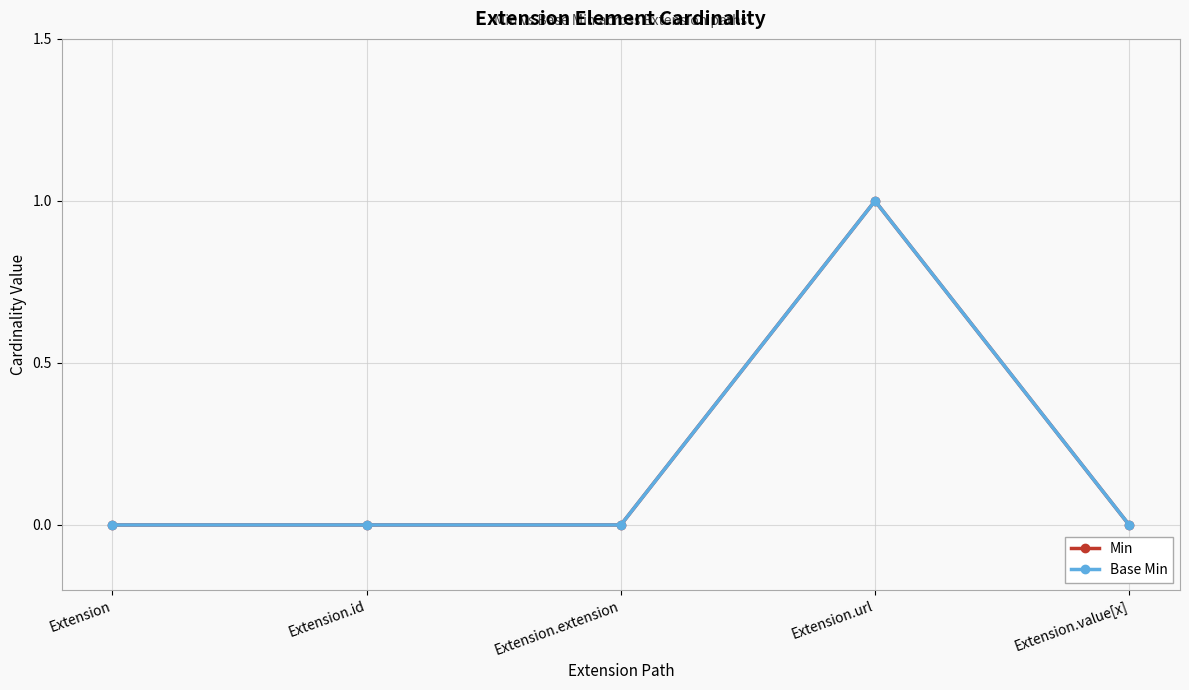

True or false: Min and Base Min cross at least once.

False